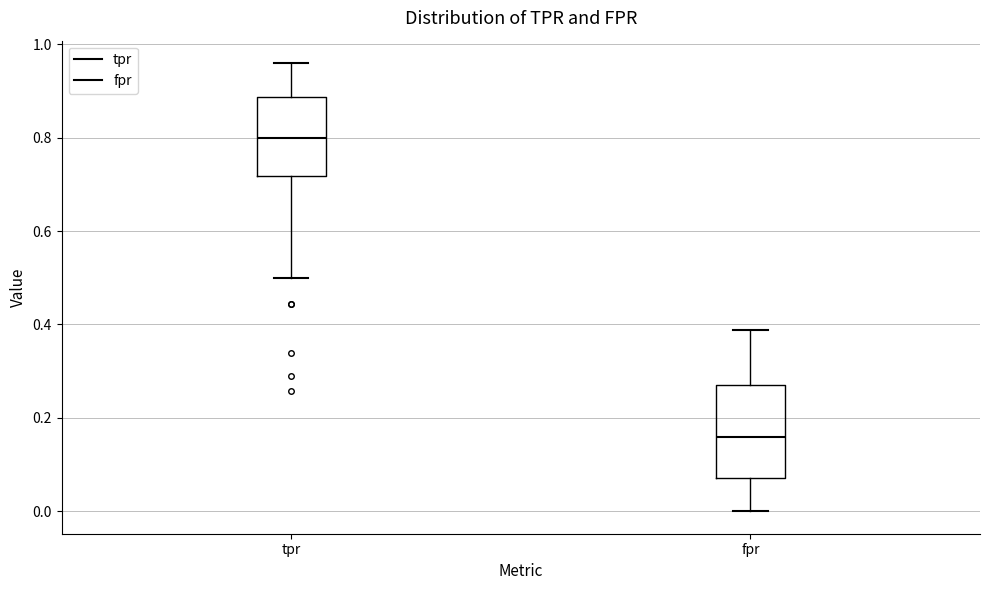

Reading left to right, read every box against the y-axis: the position of its median line, the range the box covers, and the ends of its whiskers. The values are not printed on the chart, so give them approximately, as read against the axis.

tpr: median 0.80, box 0.72 to 0.88, whiskers 0.50 to 0.96
fpr: median 0.16, box 0.08 to 0.26, whiskers 0.00 to 0.38